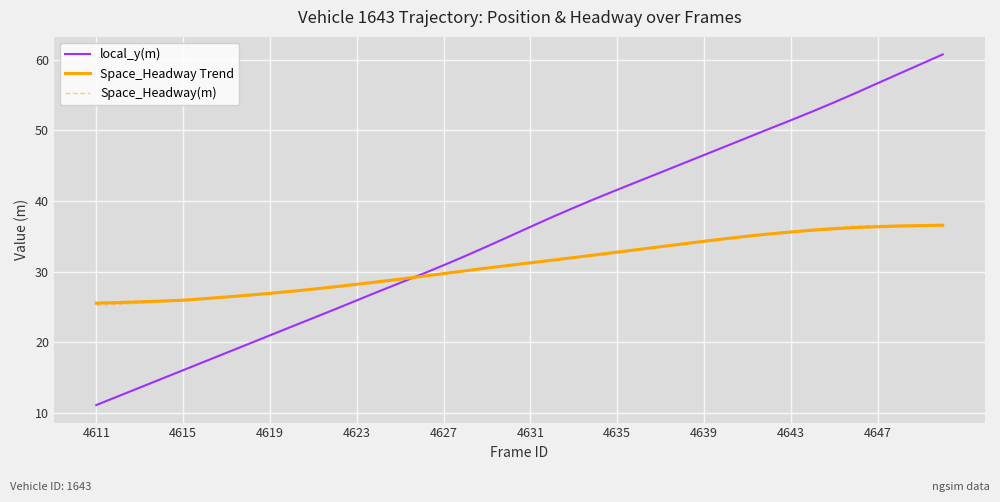

What is the maximum value for Space_Headway Trend?

36.6